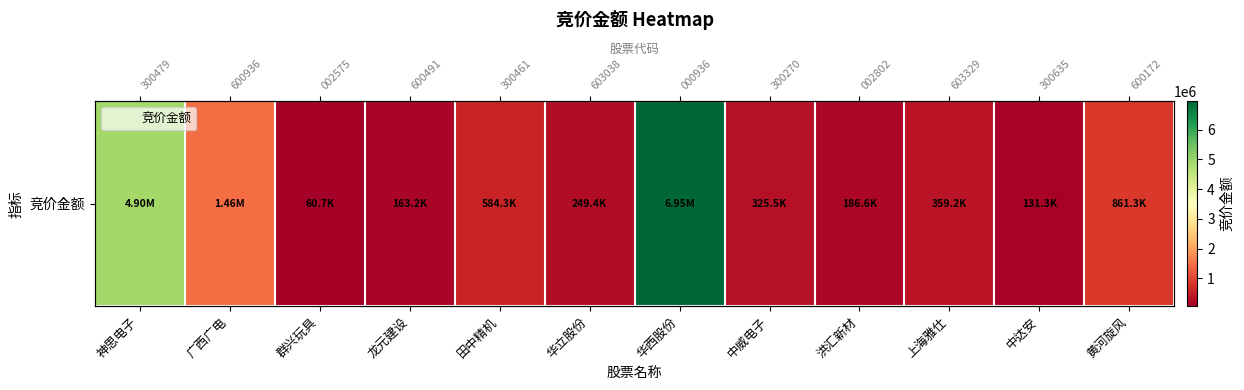

Rank the categories by value from lowest to highest.

群兴玩具, 中达安, 龙元建设, 洪汇新材, 华立股份, 中威电子, 上海雅仕, 田中精机, 黄河旋风, 广西广电, 神思电子, 华西股份